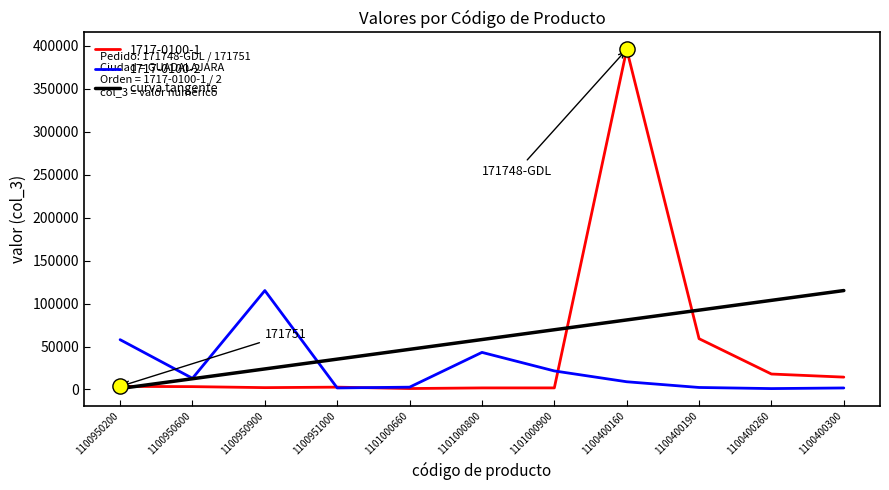

Which series changed the most between 1100950200 and 1100400300?

curva tangente